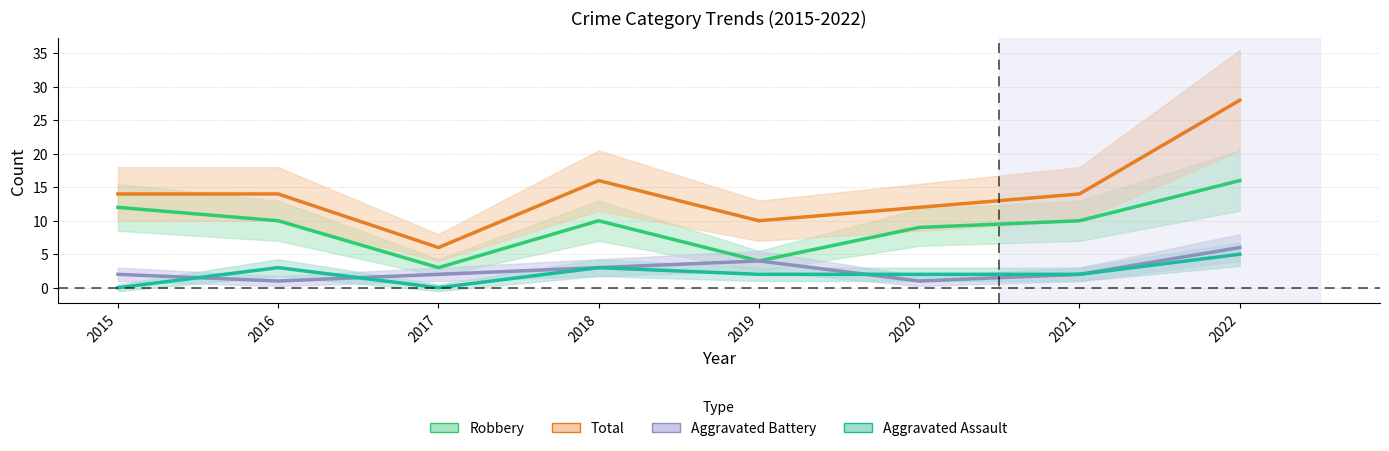

What is the difference between the highest and lowest values at 2016?

13